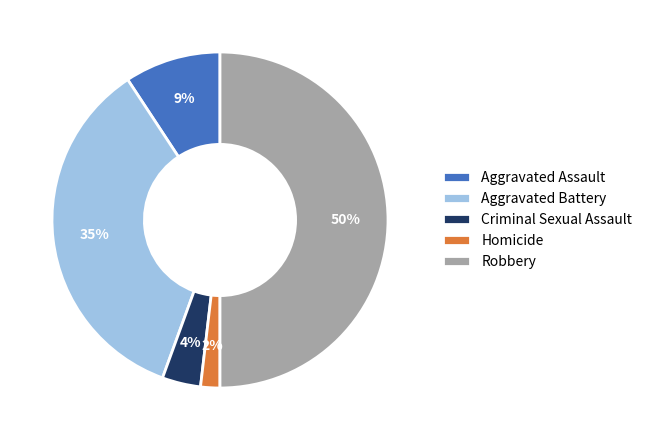

Which has a higher value, Homicide or Aggravated Assault?

Aggravated Assault